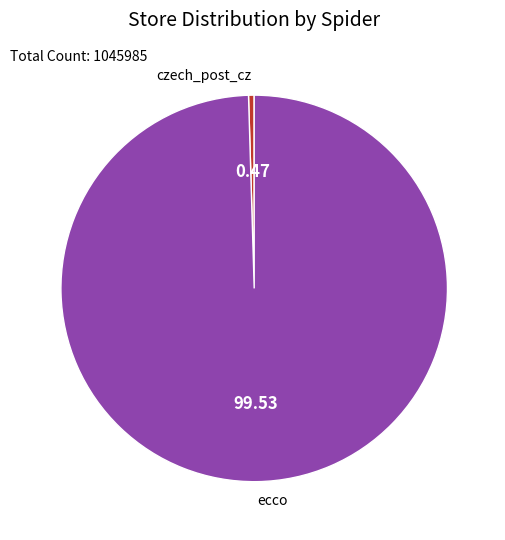

Which has a higher value, czech_post_cz or ecco?

ecco